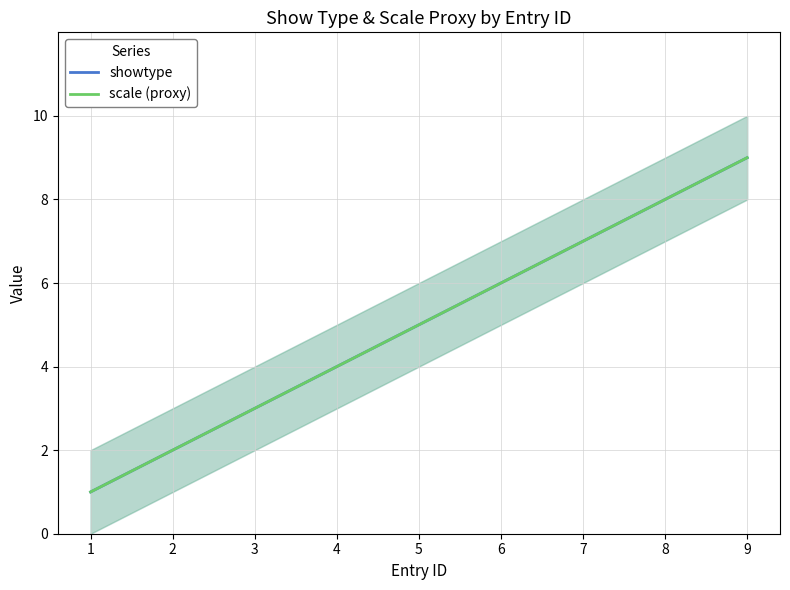

Which has a higher value, 4 or 6?

6